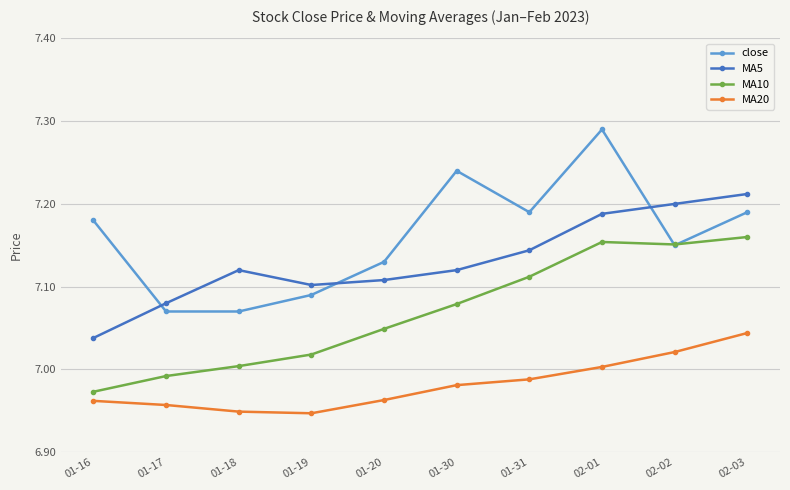

What is the sum of the MA20 values at 01-18 and 01-16?

13.9